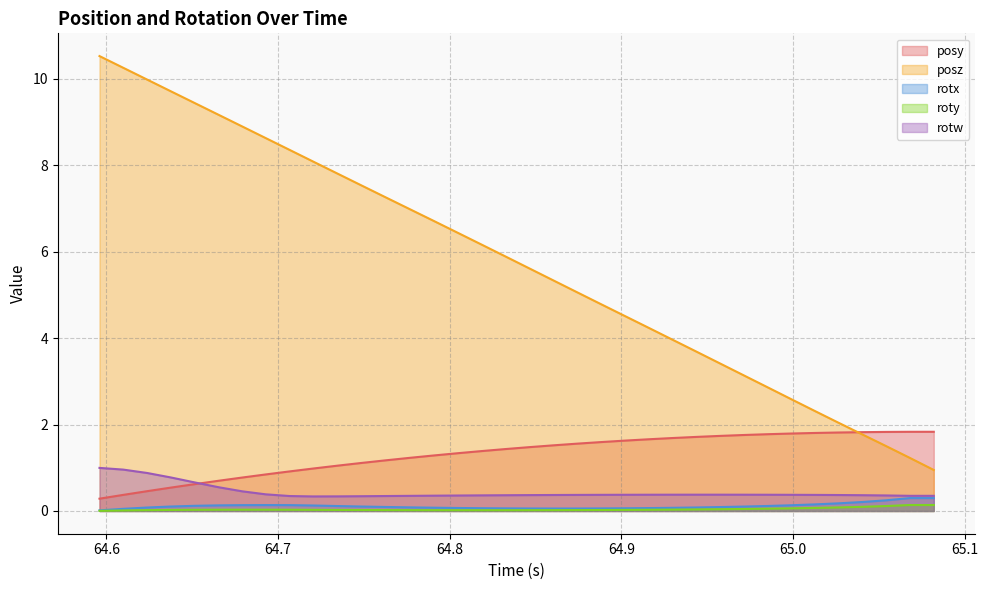

What is the sum of all posy values?

47.3